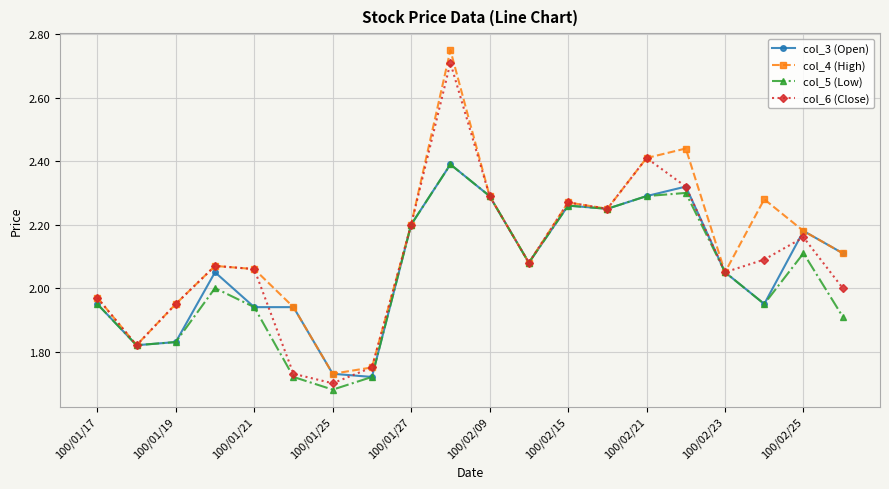

True or false: col_3 (Open) has more than 1 interior local peaks.

True